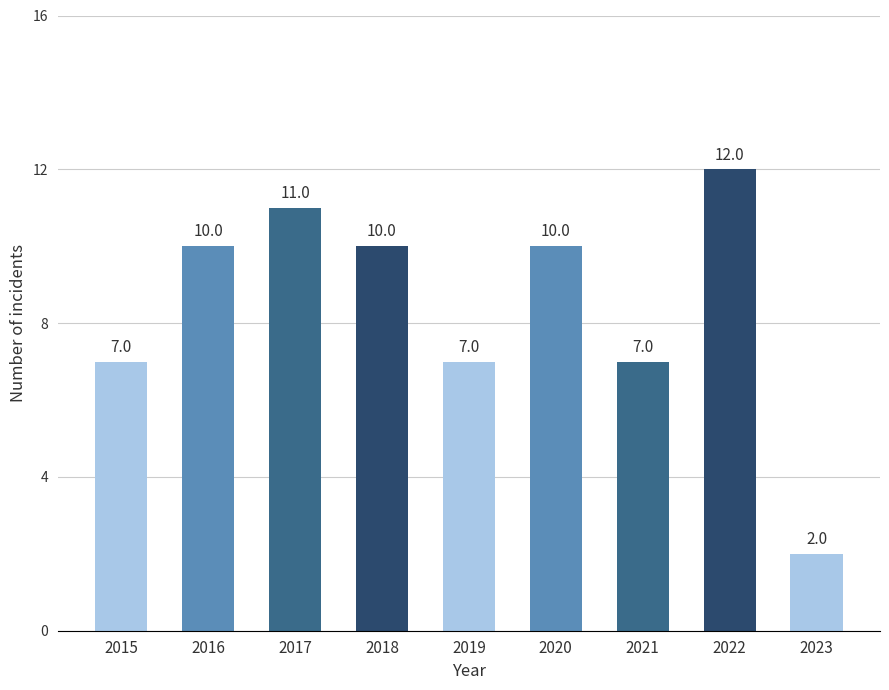

Count the values in the range 7 to 10.

6